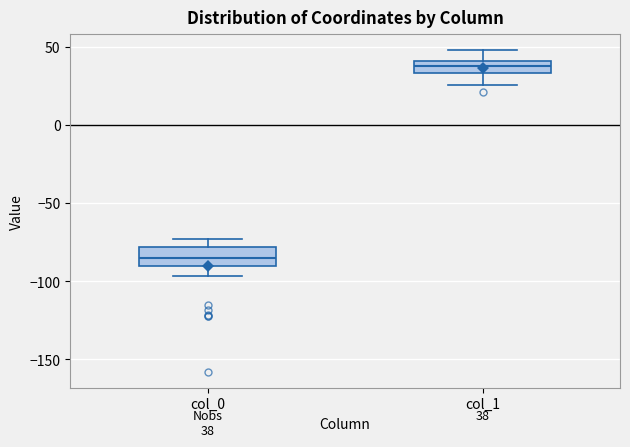

Which box's median line is the lowest?

col_0